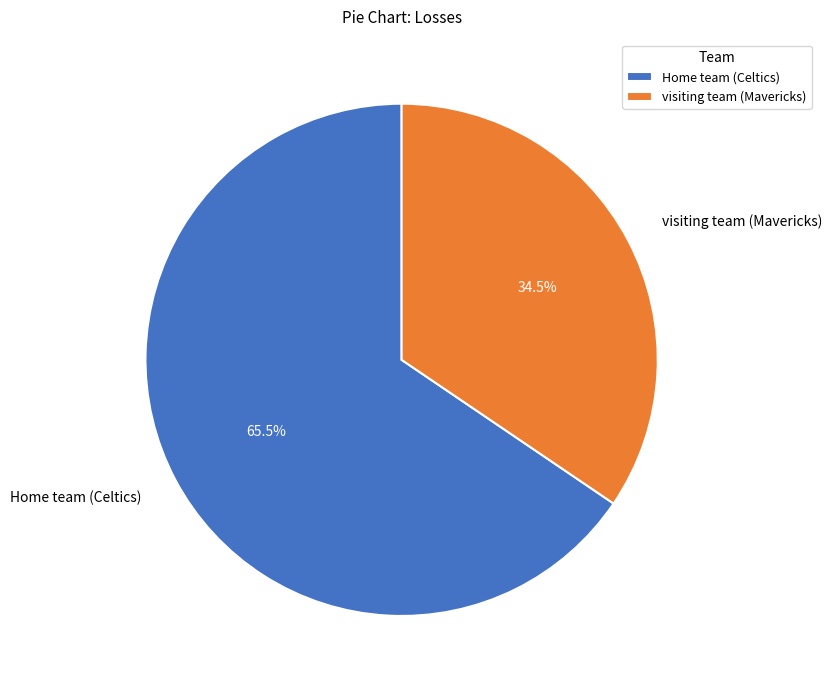

True or false: Home team (Celtics) accounts for 59% of the total.

False